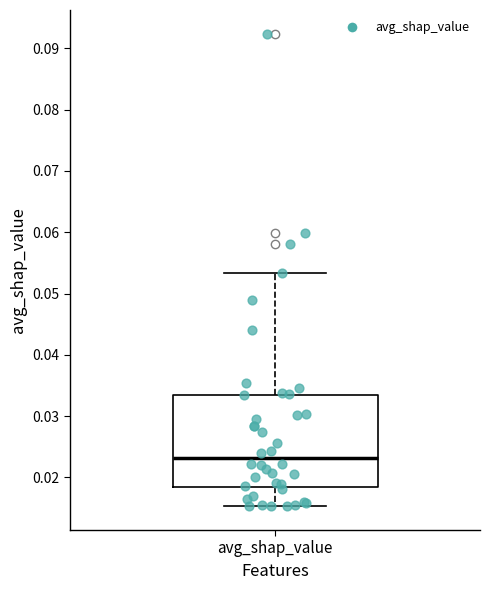

Read this box plot against the y-axis: the position of the median line, the range covered by the box, and the ends of both whiskers. The values are not printed on the chart, so give them approximately, as read against the axis.

median 0.023, box 0.018 to 0.034, whiskers 0.015 to 0.053